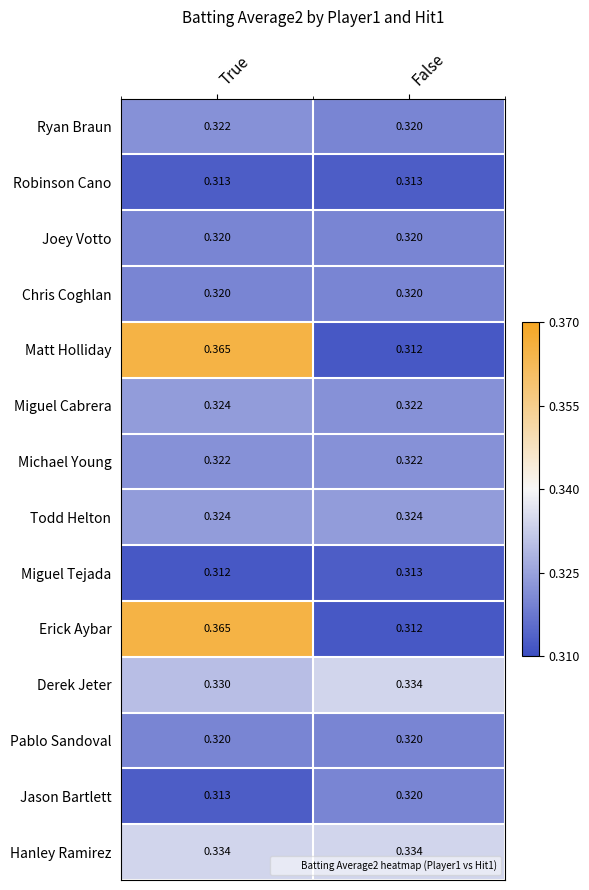

At which label does Ryan Braun reach its minimum?

False